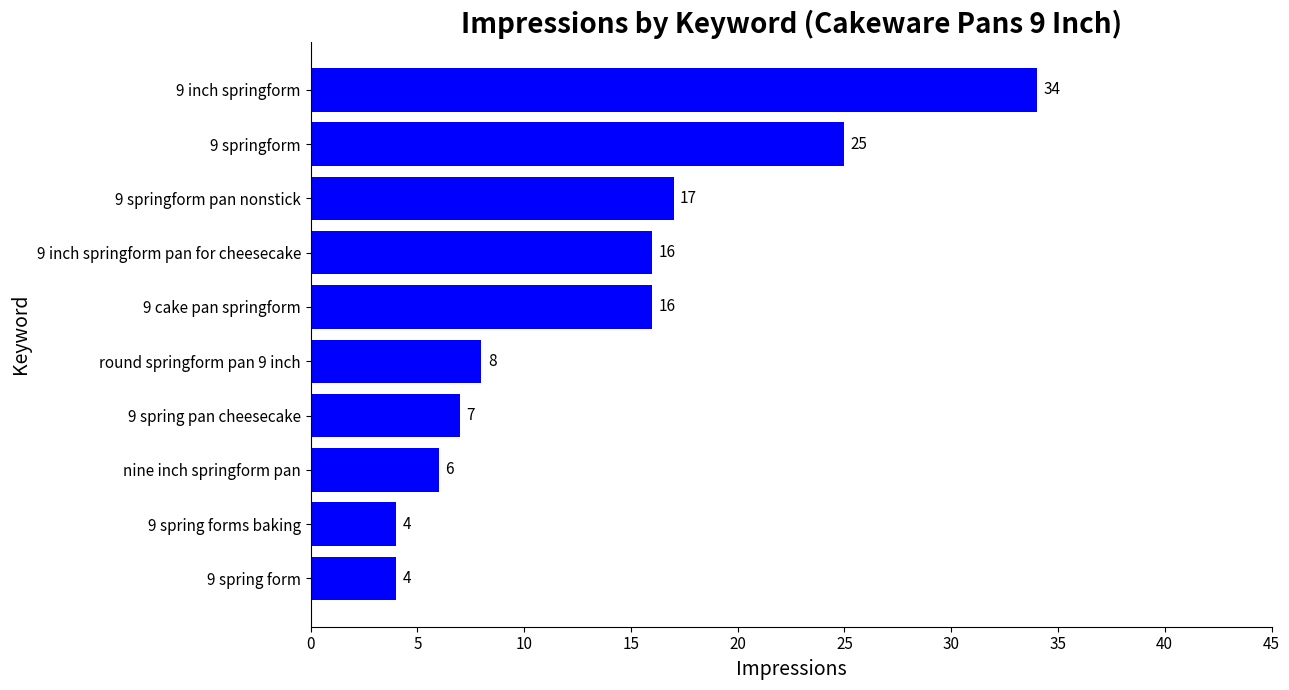

Reading top to bottom, list all the values displayed in this chart.

34	25	17	16	16	8	7	6	4	4